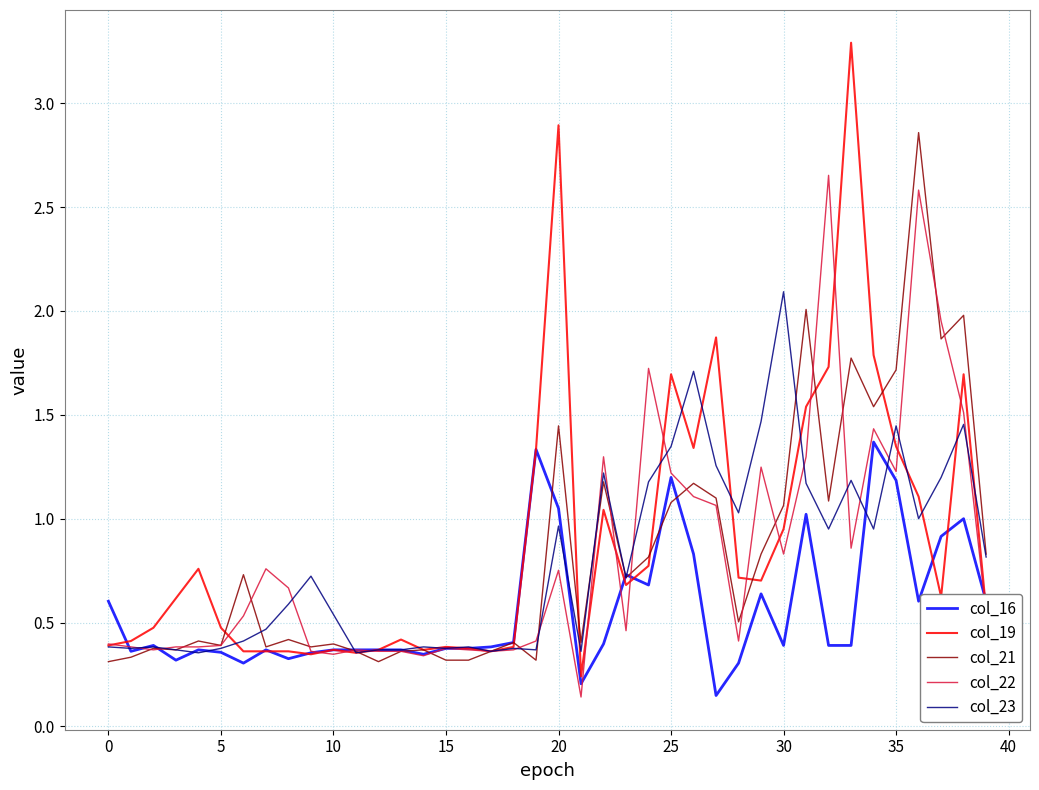

Rank the series by their maximum value, from lowest to highest.

col_16, col_23, col_22, col_21, col_19